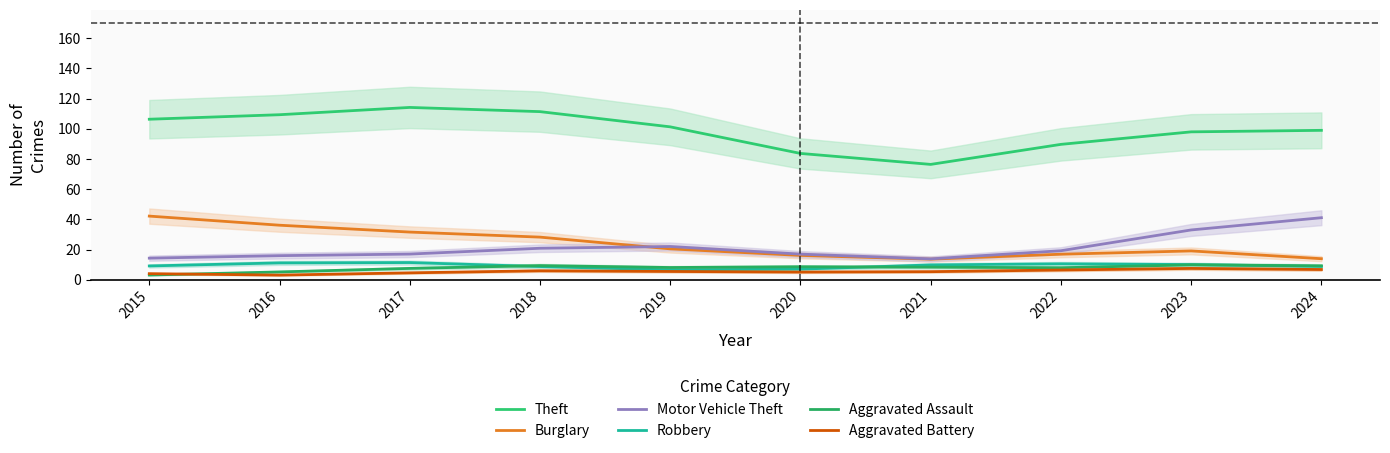

How many values in the Aggravated Battery series are below 5?

3